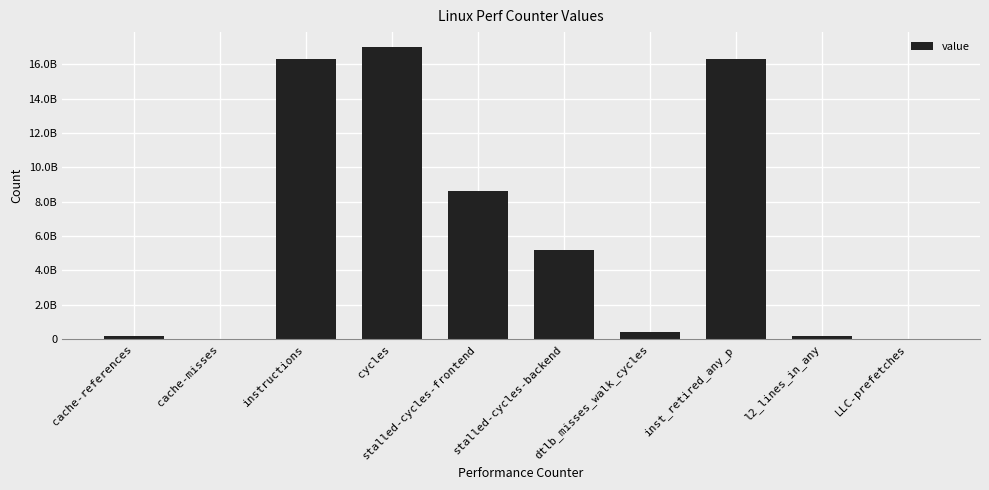

Reading left to right, transcribe all the data shown in this chart.

cache-references=161477646	cache-misses=20689751	instructions=16319187123	cycles=17028566242	stalled-cycles-frontend=8628969934	stalled-cycles-backend=5204163828	dtlb_misses_walk_cycles=401110006	inst_retired_any_p=16306289549	l2_lines_in_any=208468665	LLC-prefetches=32964580